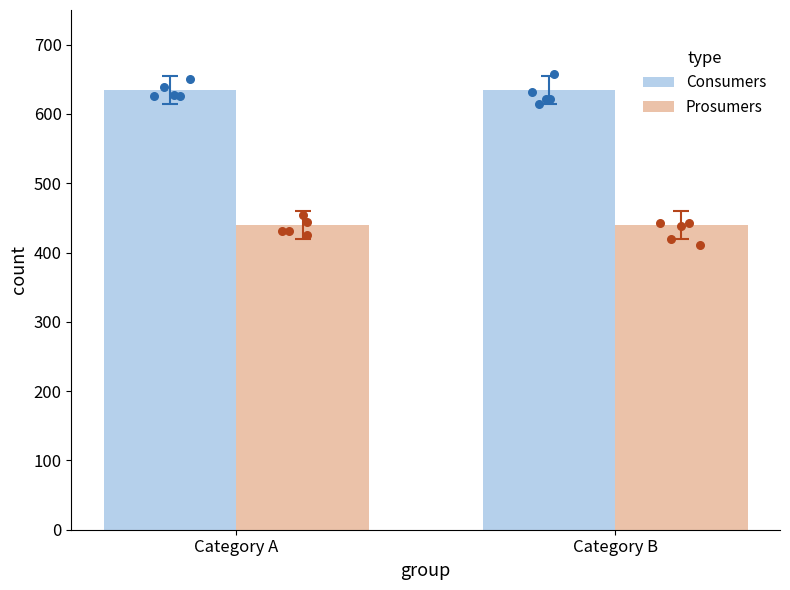

Which series has the largest total across all categories?

Consumers